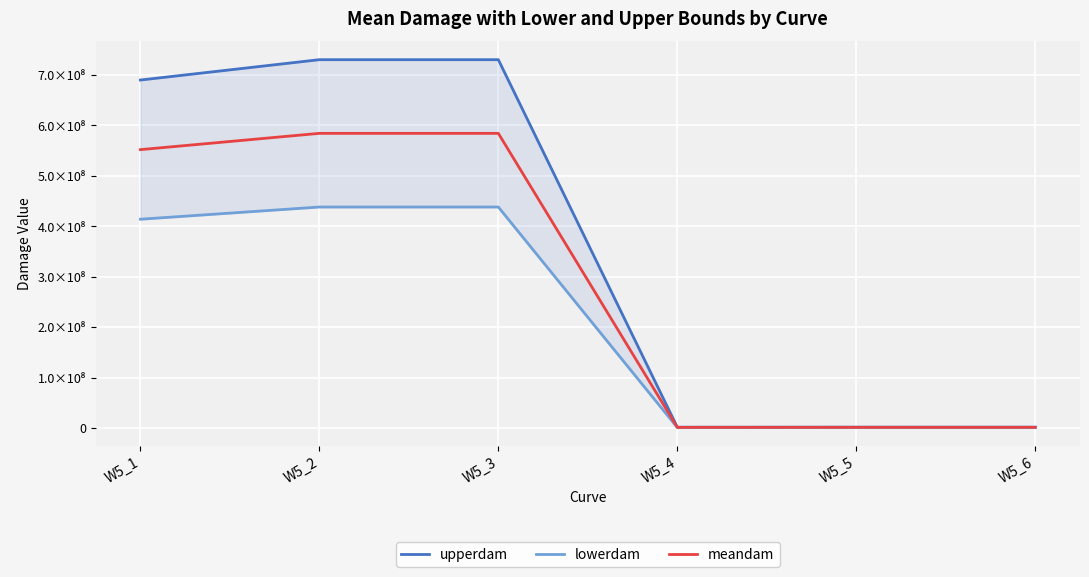

What is the difference between the meandam values at W5_1 and W5_4?

550272060.3